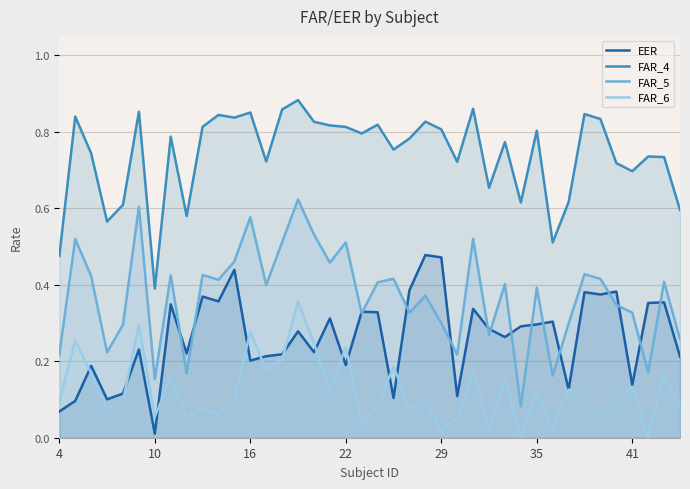

What is the difference between the maximum and minimum values in the FAR_6 series?

0.4